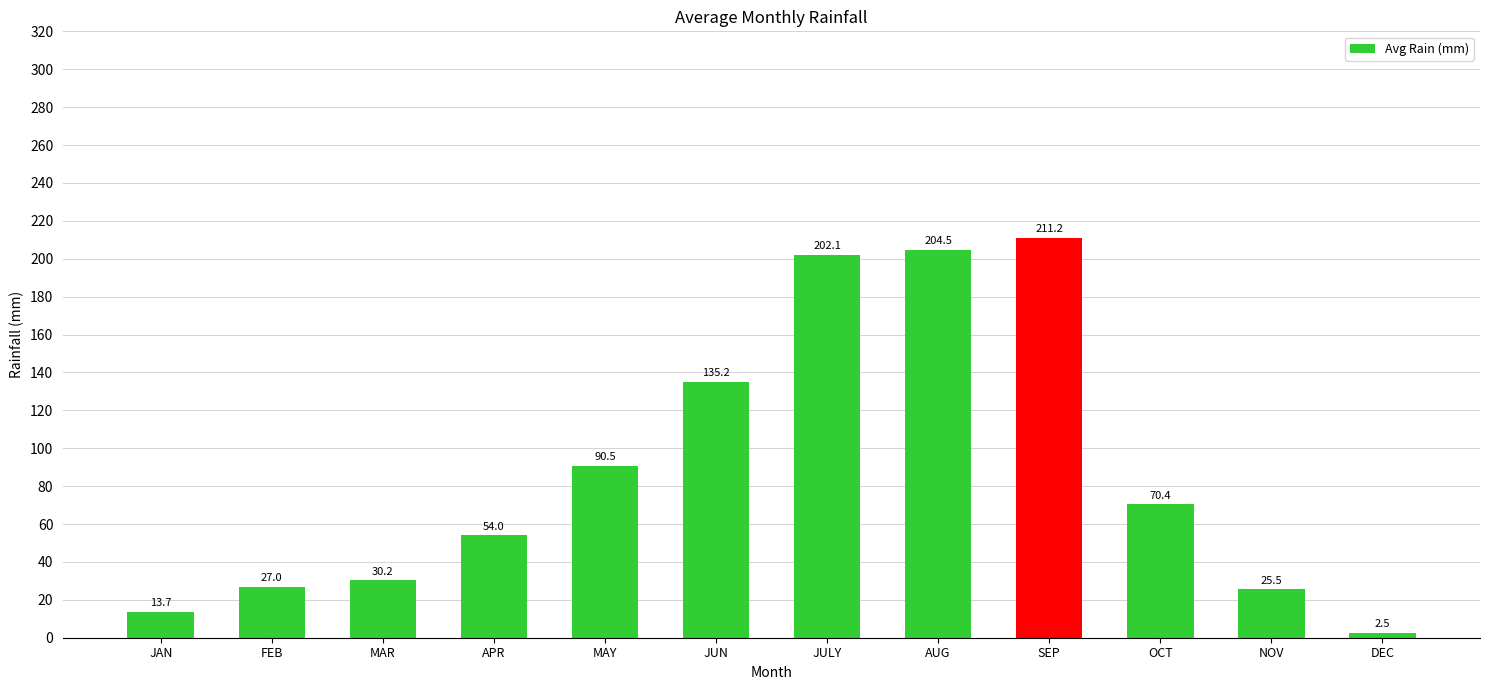

Reading right to left, transcribe all the data shown in this chart.

2.5	25.5	70.4	211.2	204.5	202.1	135.2	90.5	54.0	30.2	27.0	13.7